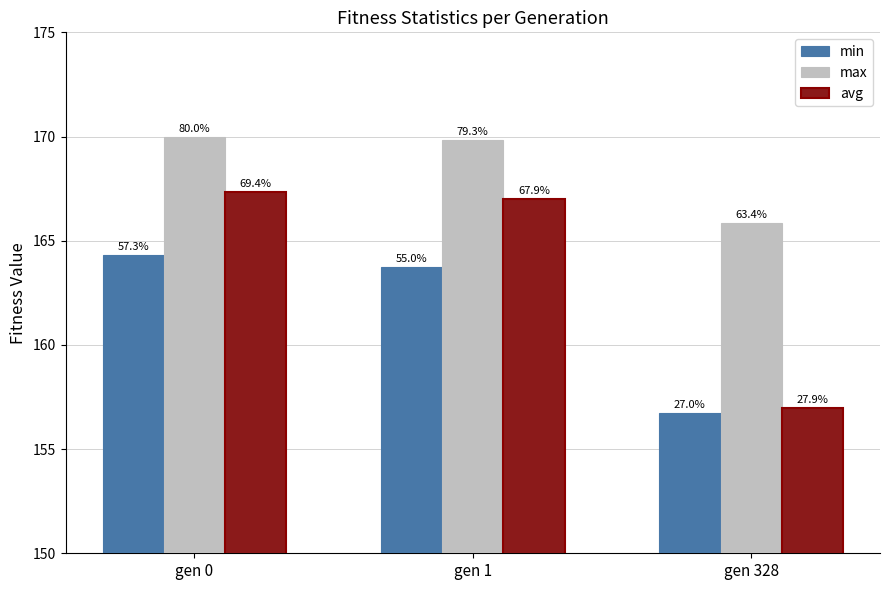

What are all the series names shown in the legend?

min, max, avg